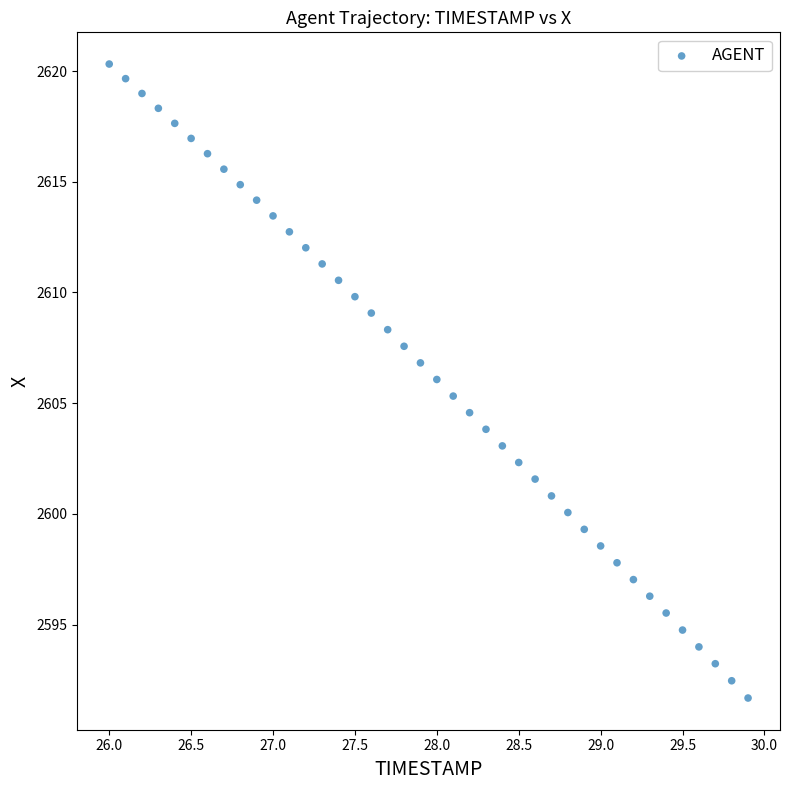

What is the range of X values (max minus min)?

3.9